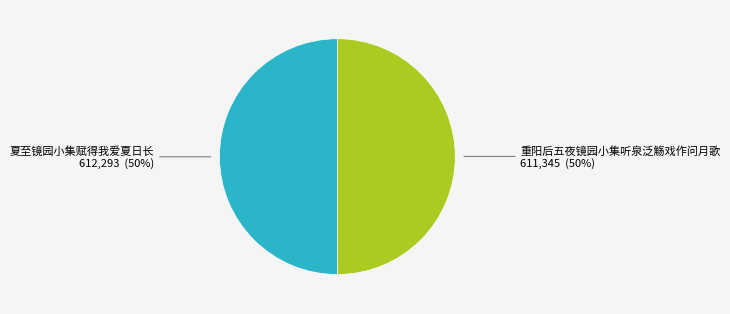

What percentage is the 重阳后五夜镜园小集听泉泛觞戏作问月歌 slice, to the nearest percent?

50%